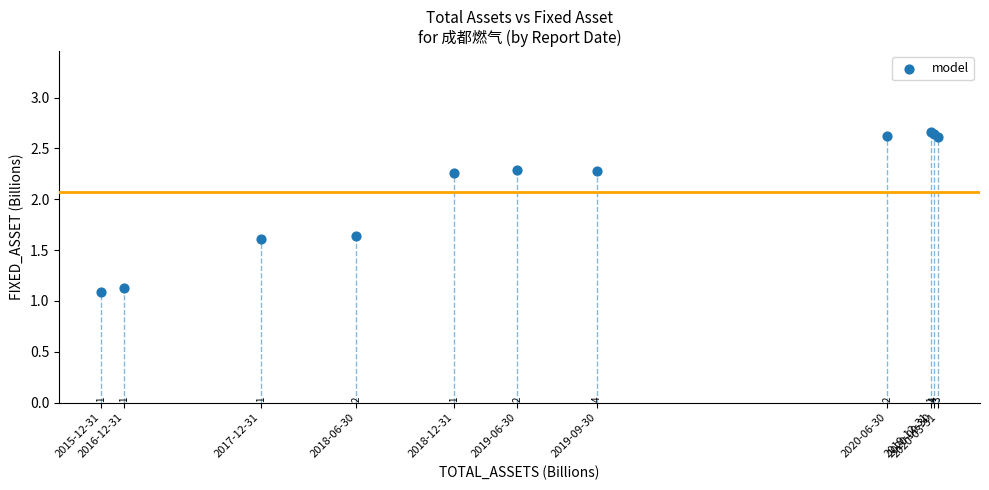

What Y value in the scatter plot is closest to 1?

1.1